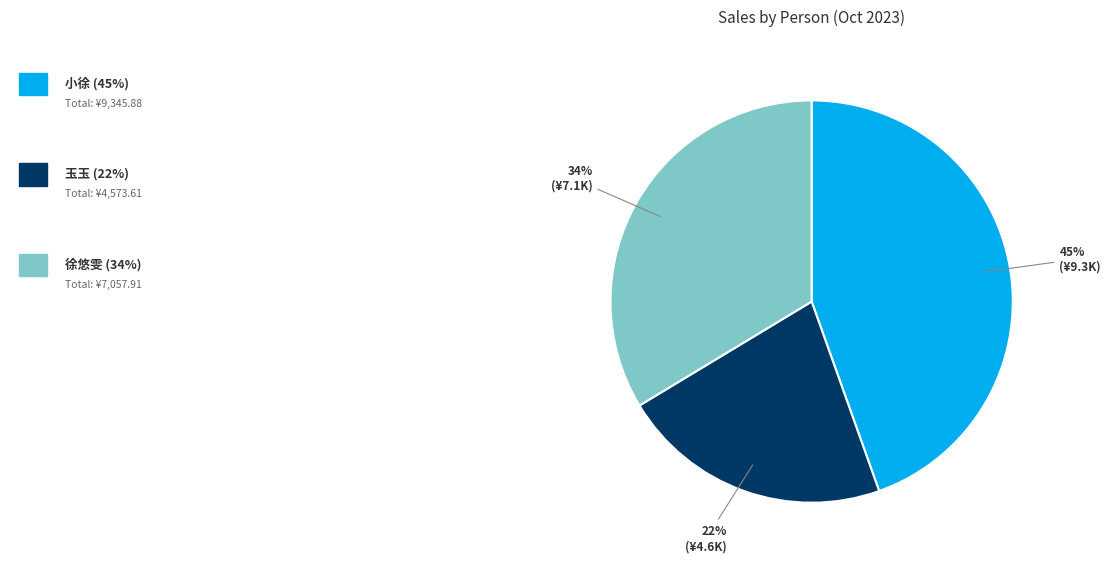

To the nearest percent, what is the difference between the largest and smallest slice percentages?

23%